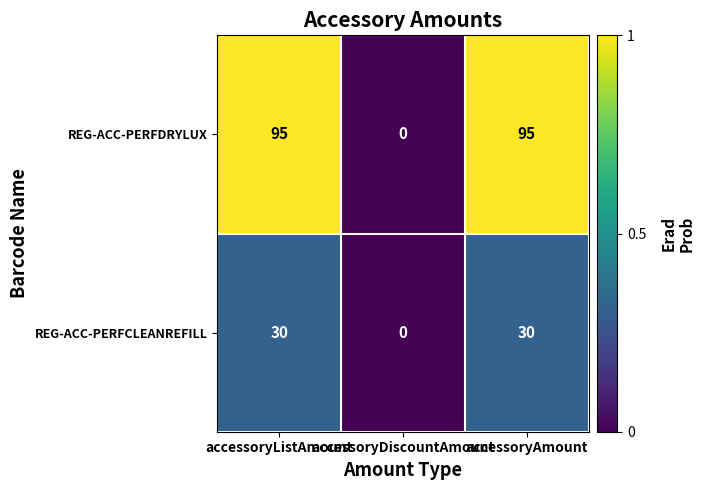

What is the spread (max minus min) of values at accessoryAmount?

65